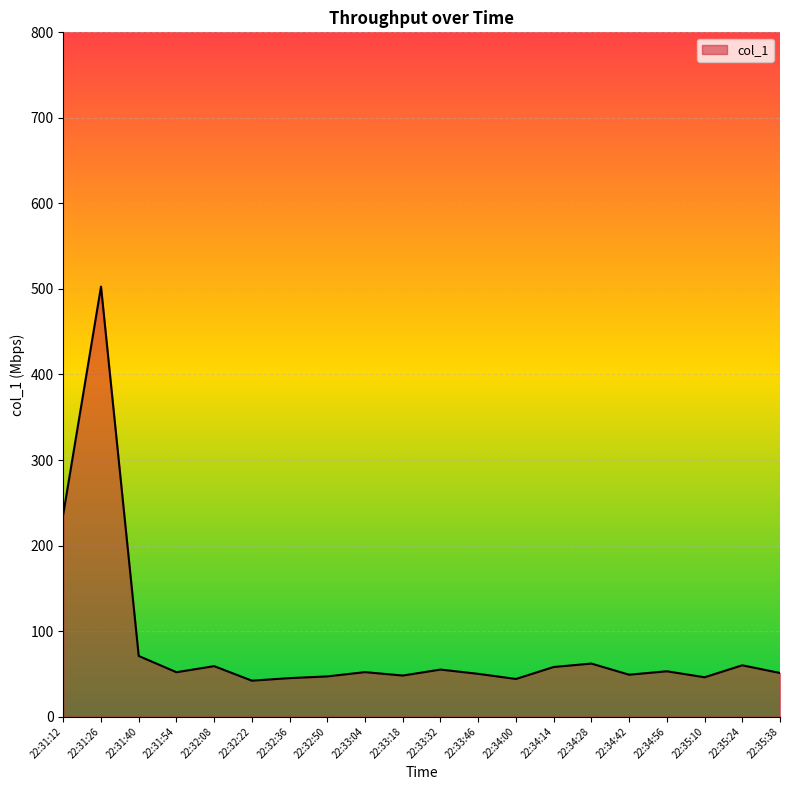

True or false: the data shows 15.4 at 22:33:18.

False